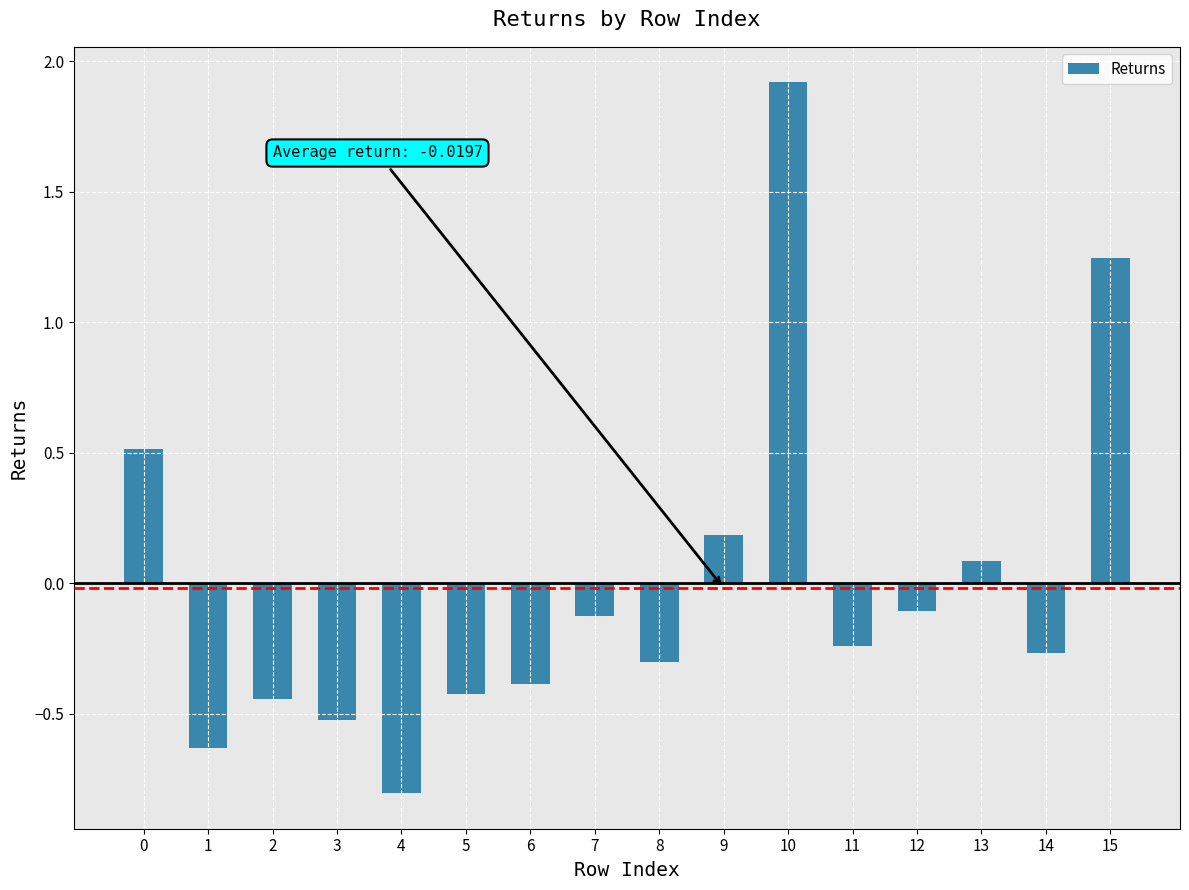

What value does the data have at 3?

-0.5